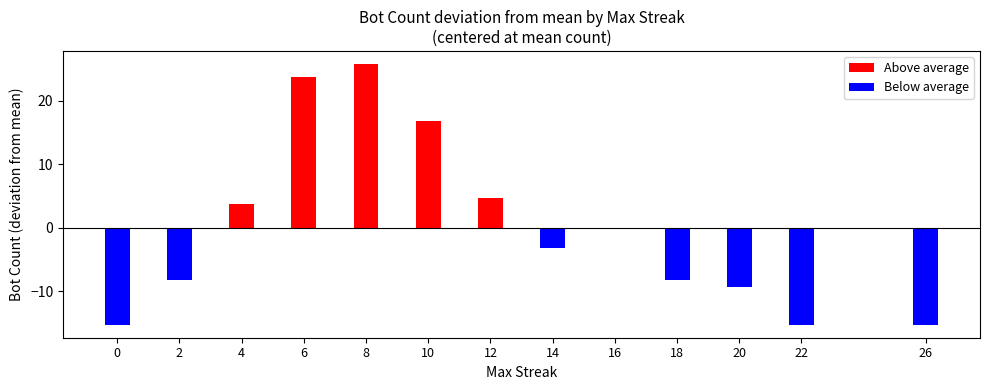

At 8, list the series in order from smallest to largest.

Below average, Above average